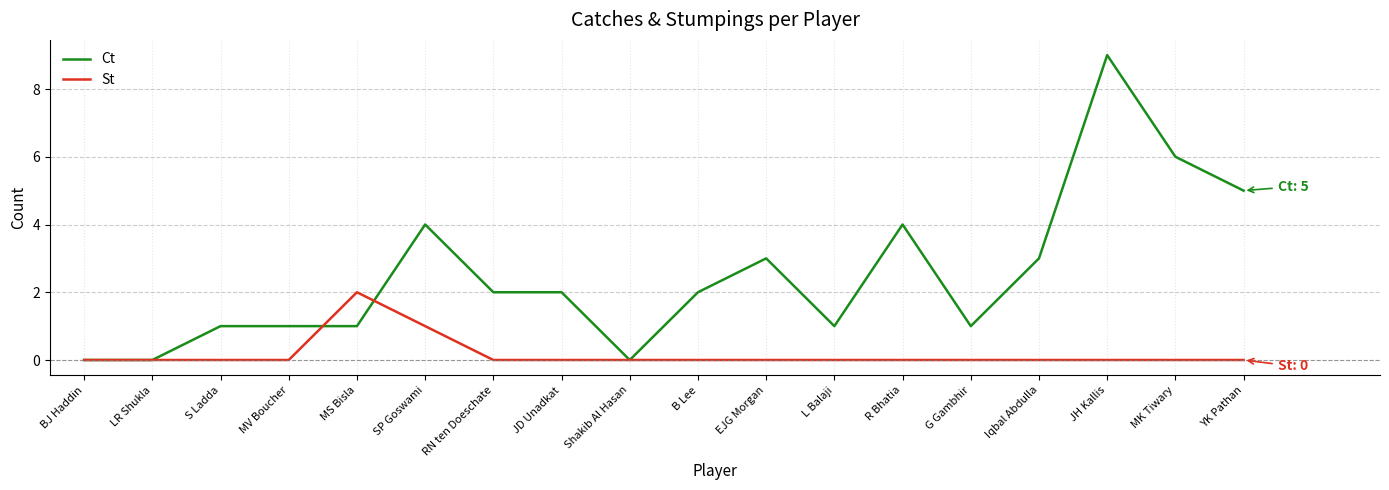

Which series changed the most between G Gambhir and JH Kallis?

Ct